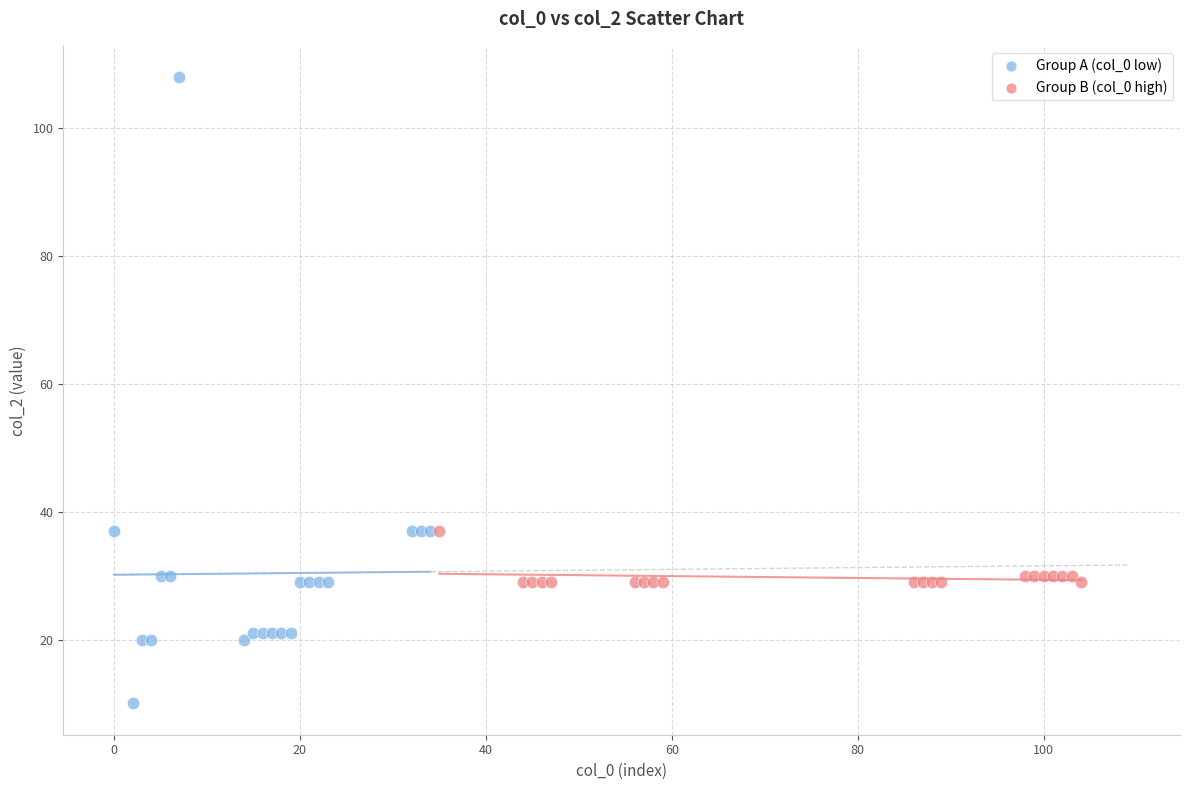

Which series reaches the maximum Y coordinate?

Group A (col_0 low)